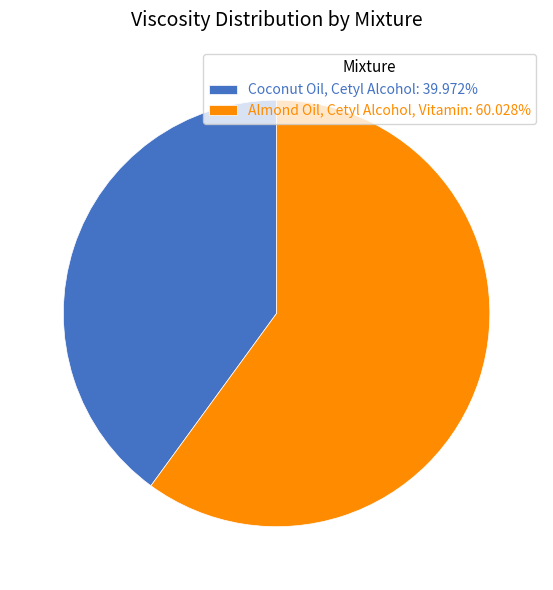

Is it true that Almond Oil, Cetyl Alcohol, Vitamin is 60% of the pie?

True